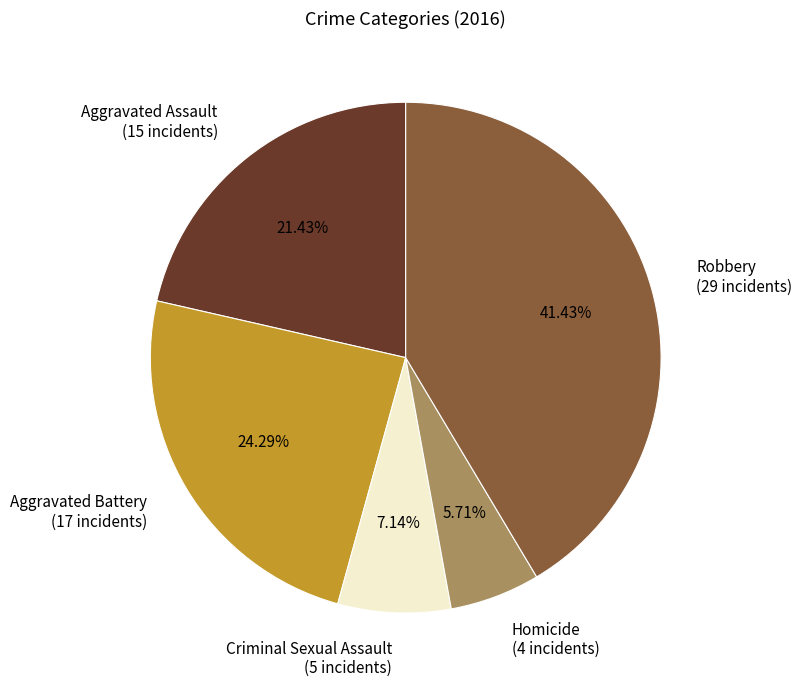

Between Robbery (29 incidents) and Aggravated Battery (17 incidents), which is larger?

Robbery (29 incidents)